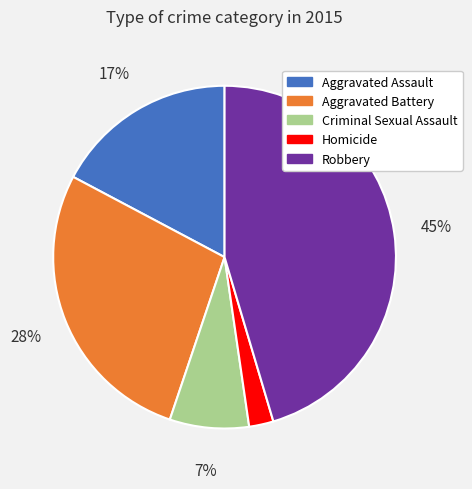

Approximately how many times larger is the value at Homicide compared to Aggravated Battery?

0.1